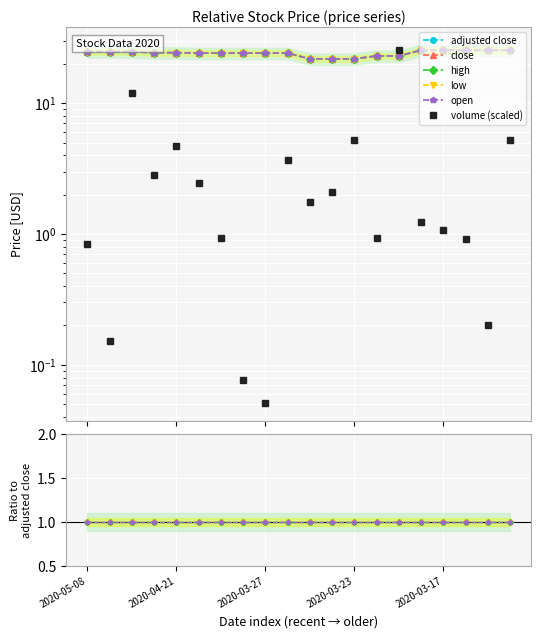

How many interior local peaks does the volume (scaled) series have?

5